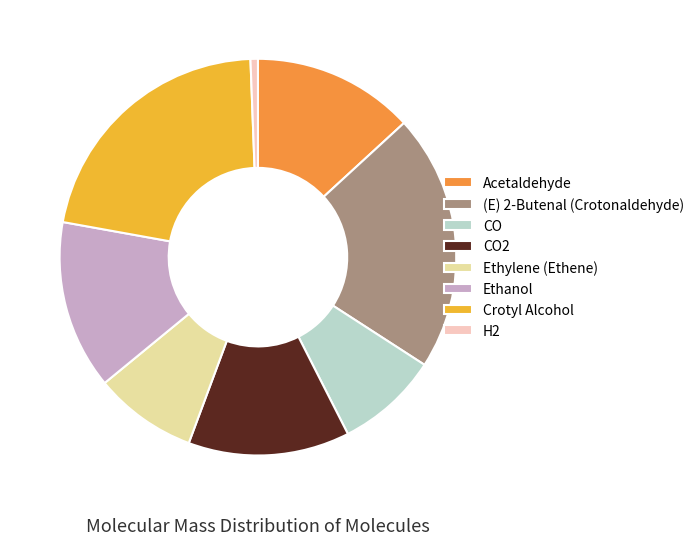

True or false: Acetaldehyde accounts for 13% of the total.

True